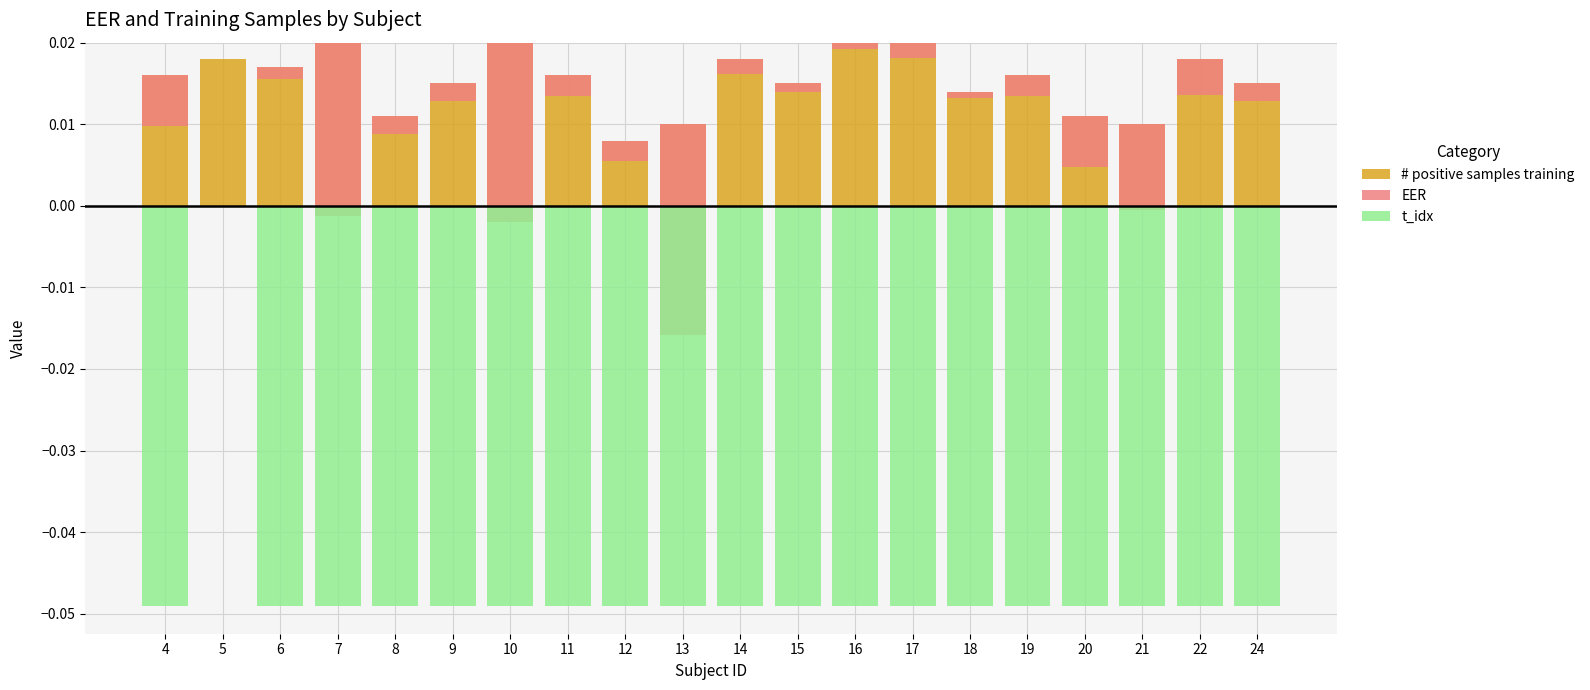

At how many categories does at least one series exceed 0?

20